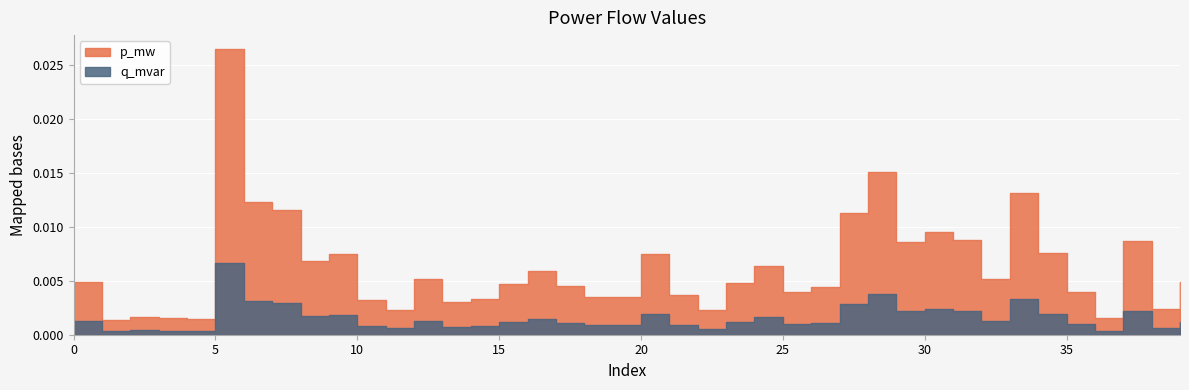

Rank the series at 34 from highest to lowest value.

p_mw, q_mvar